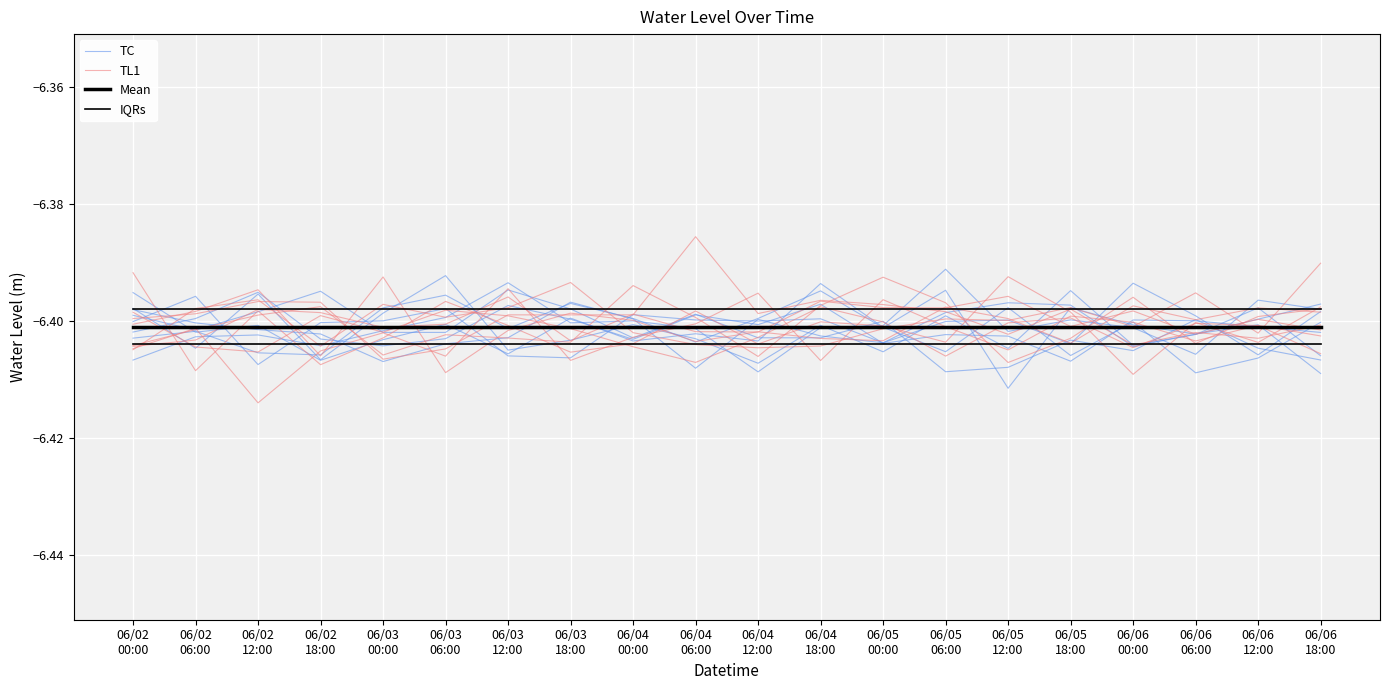

Is this an area chart (filled region under the line)?

No